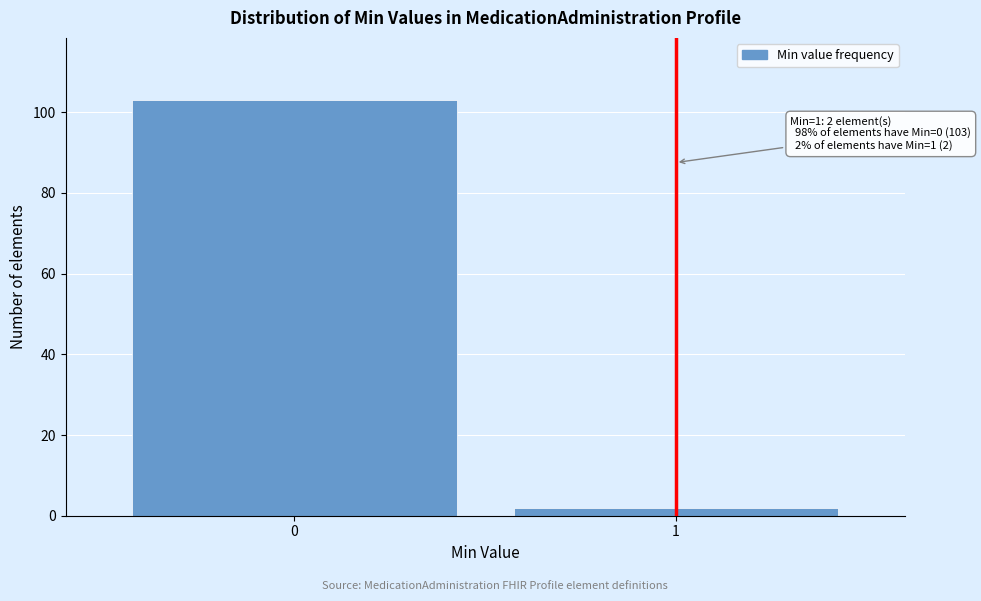

Reading right to left, transcribe all the data shown in this chart.

2	103